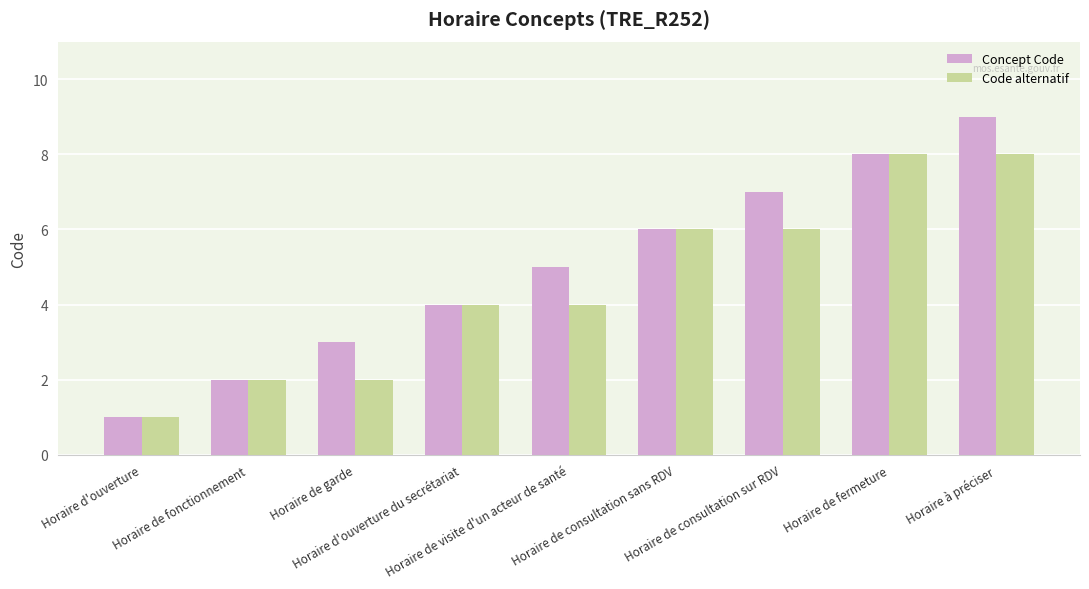

Count the Code alternatif values in the range 2 to 6.

6